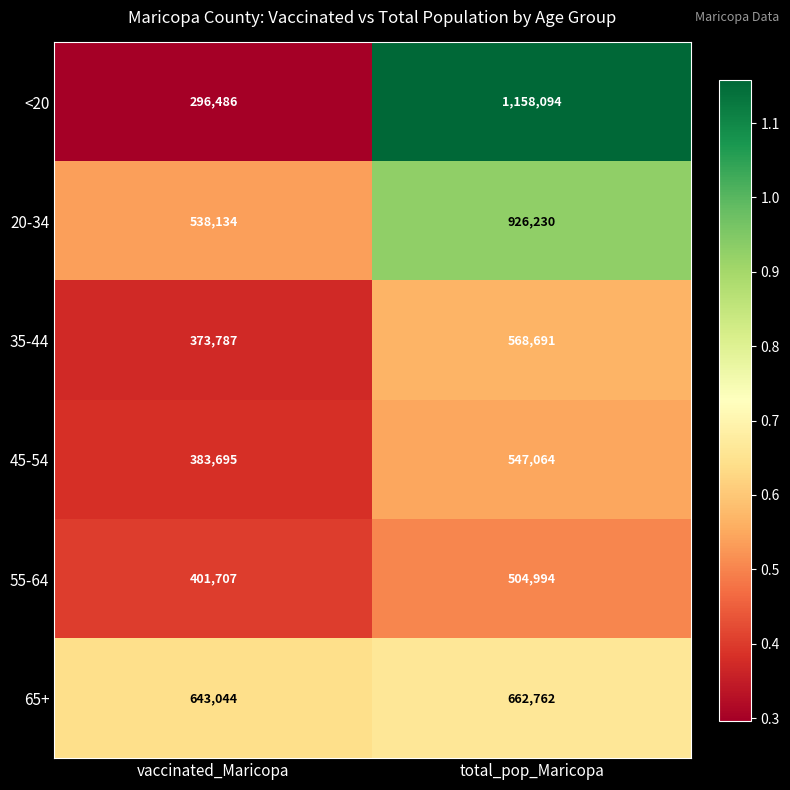

What is the highest value of the <20 series?

1158094